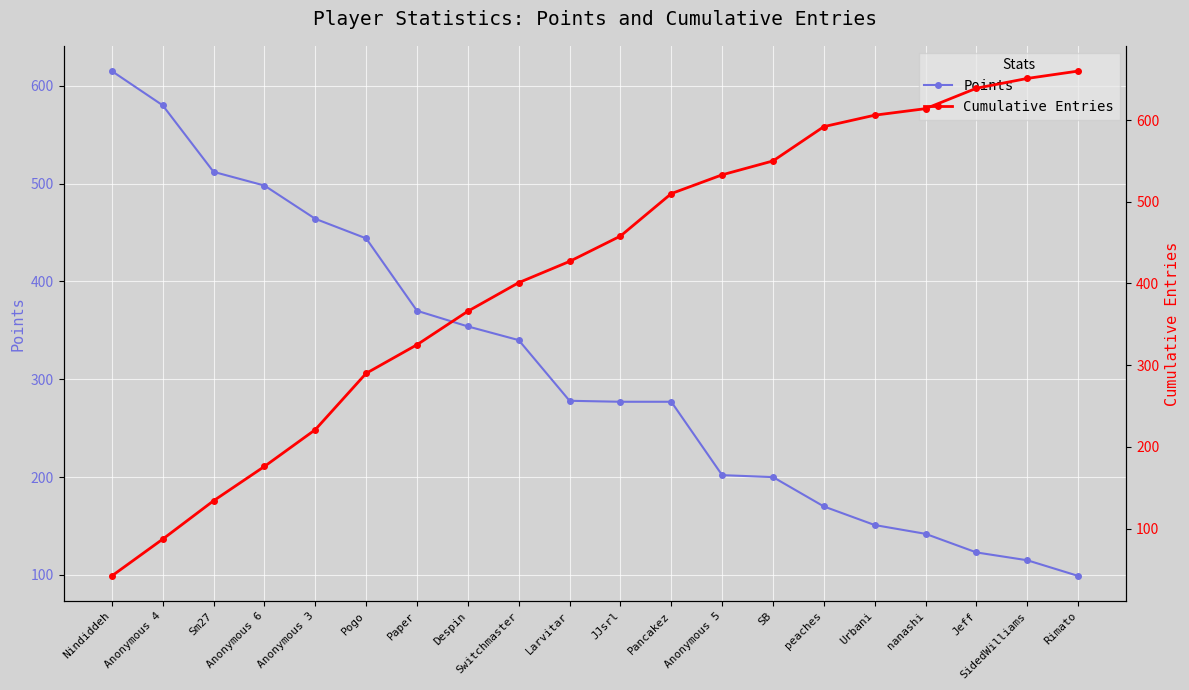

What is the lowest value of the Cumulative Entries series?

42